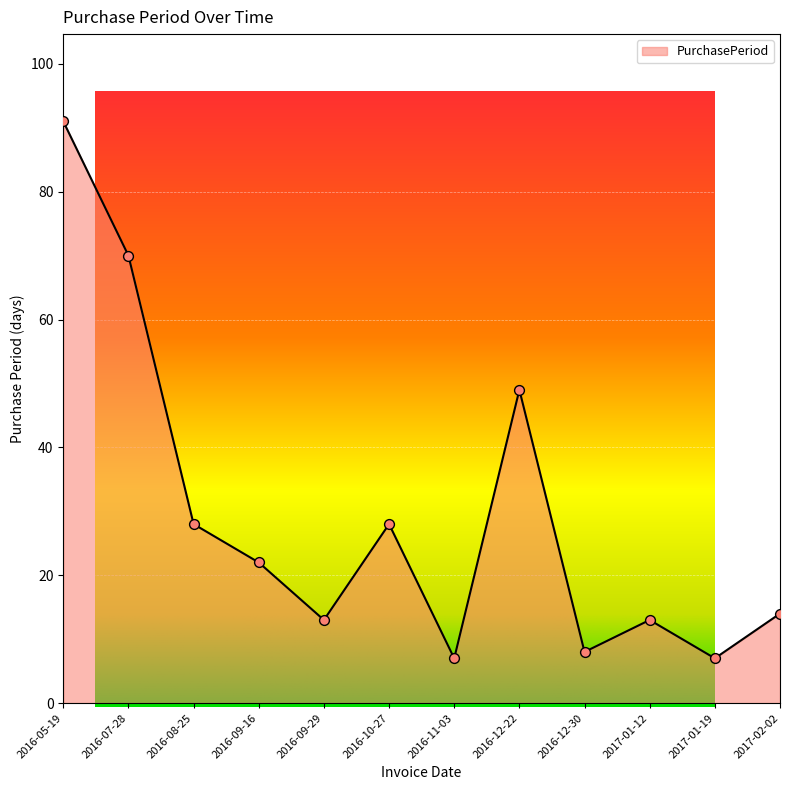

Approximately how many times larger is the value at 2017-02-02 compared to 2016-12-30?

1.8